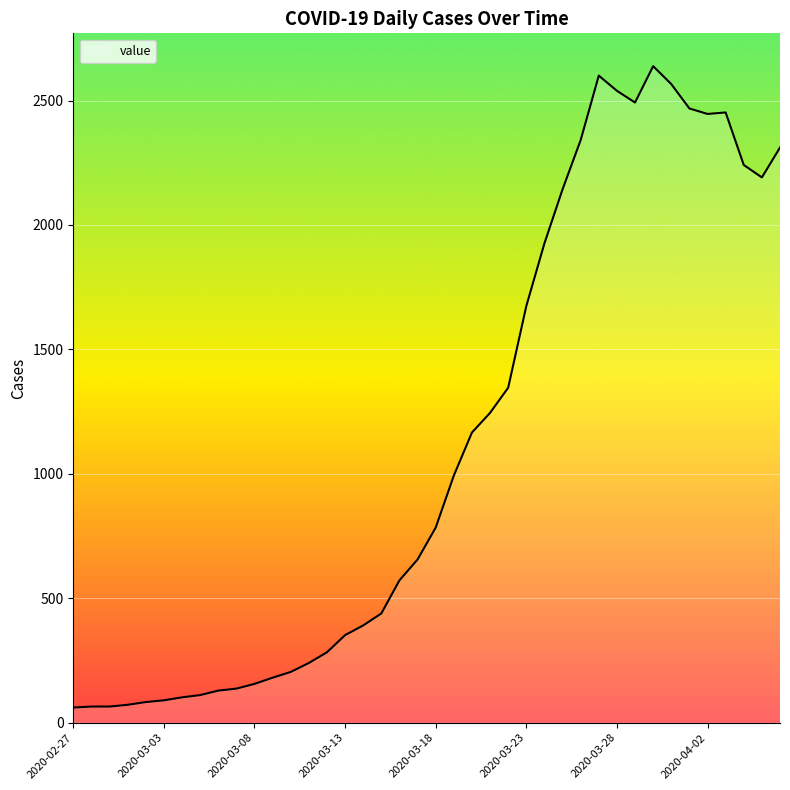

How many values are below 784?

20